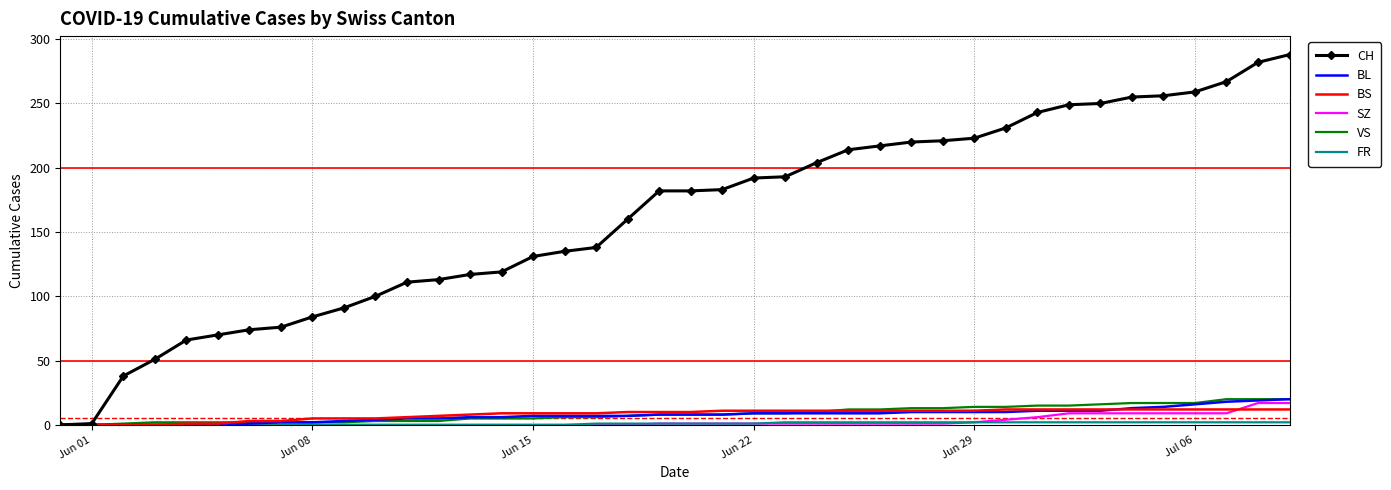

Which series has the widest spread of values?

CH